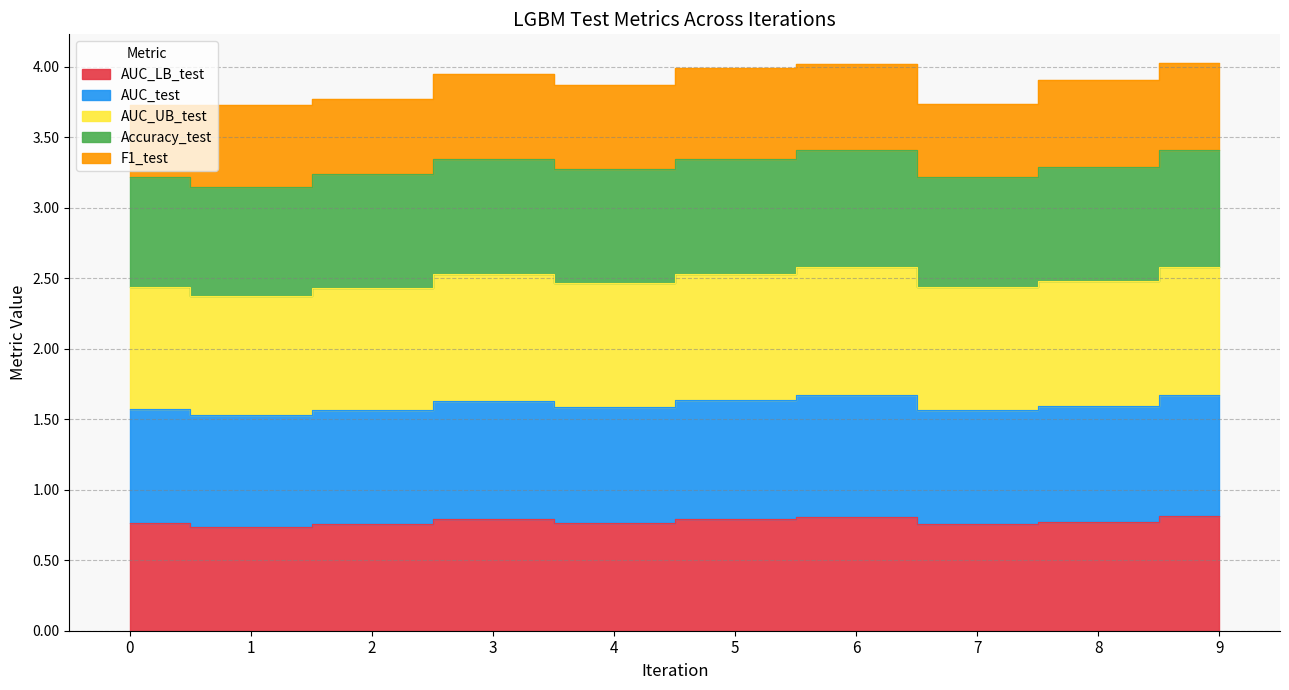

Which series has the largest total across all categories?

AUC_UB_test